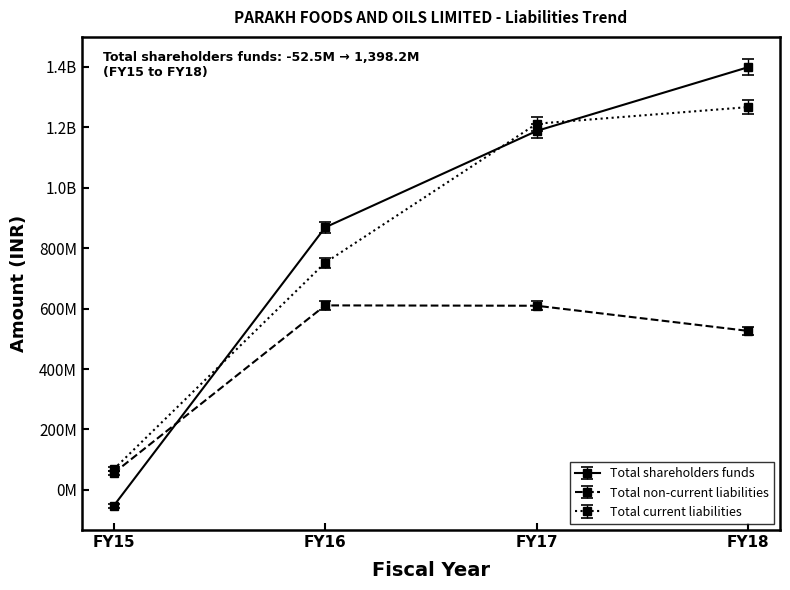

True or false: Total non-current liabilities and Total current liabilities intersect in this chart.

False